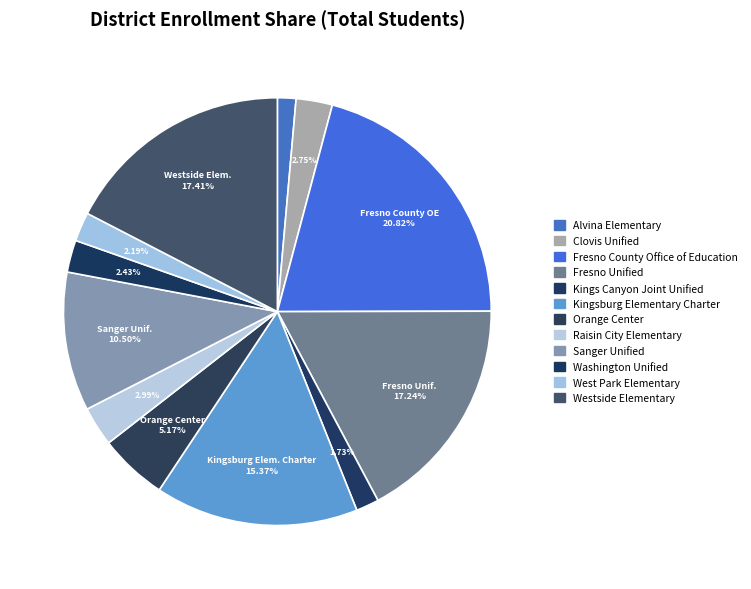

How many slices are in this pie chart?

12